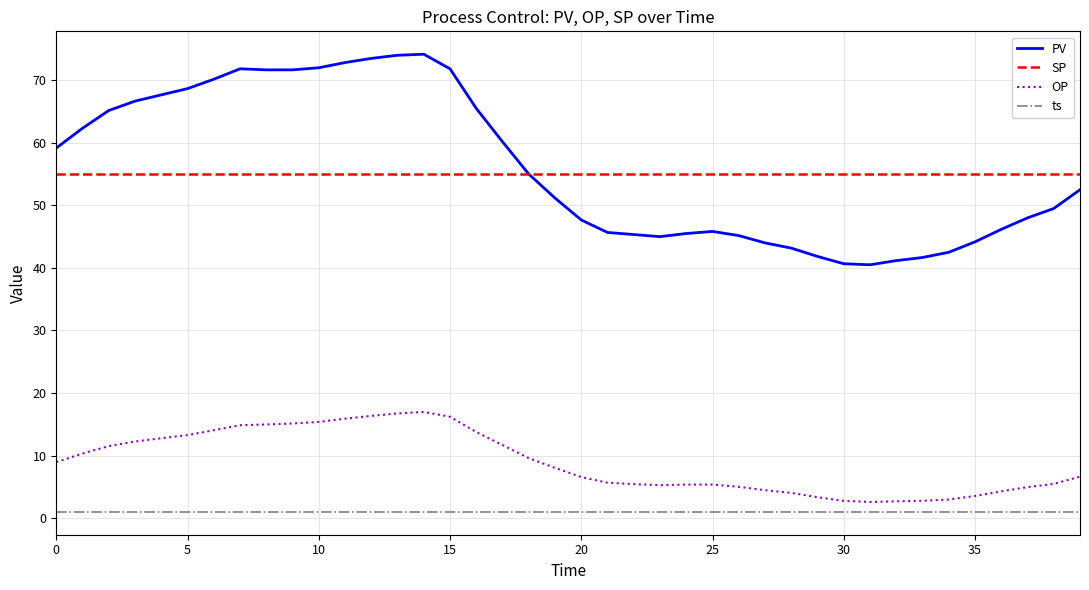

True or false: SP and OP intersect in this chart.

False